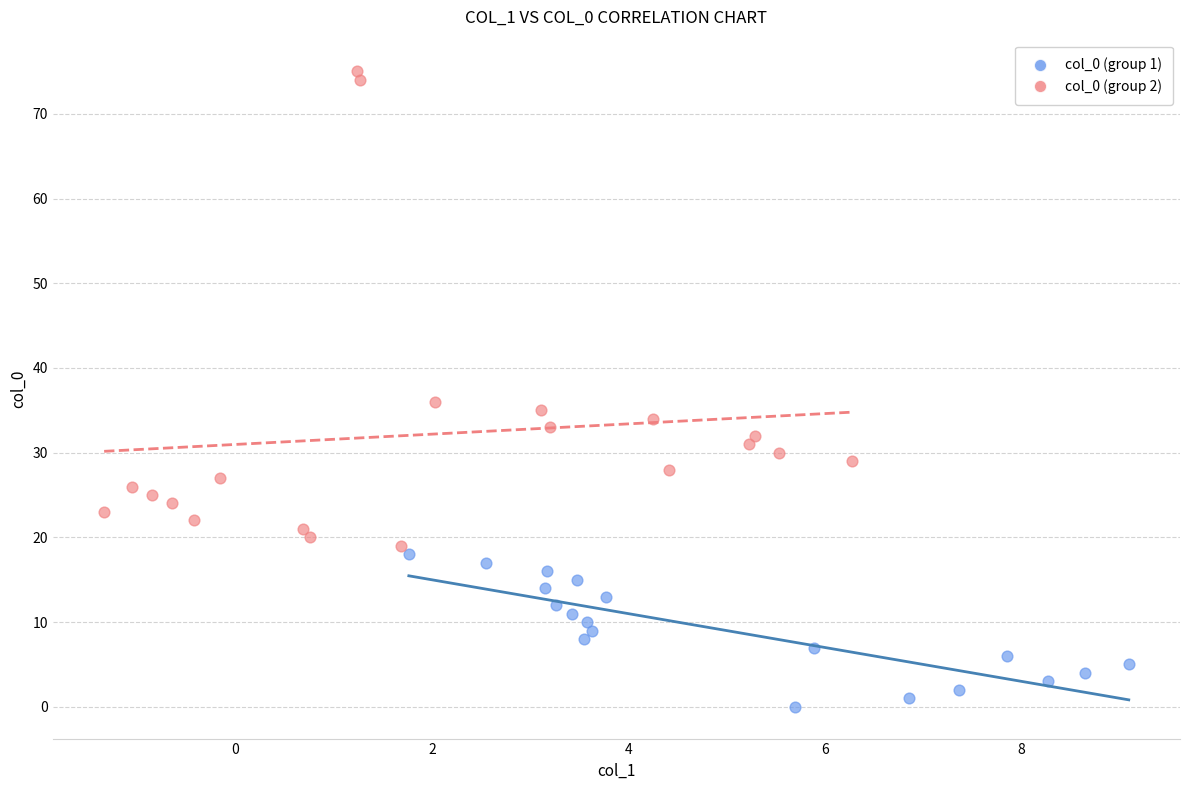

Which series has the largest Y range (max minus min)?

col_0 (group 2)